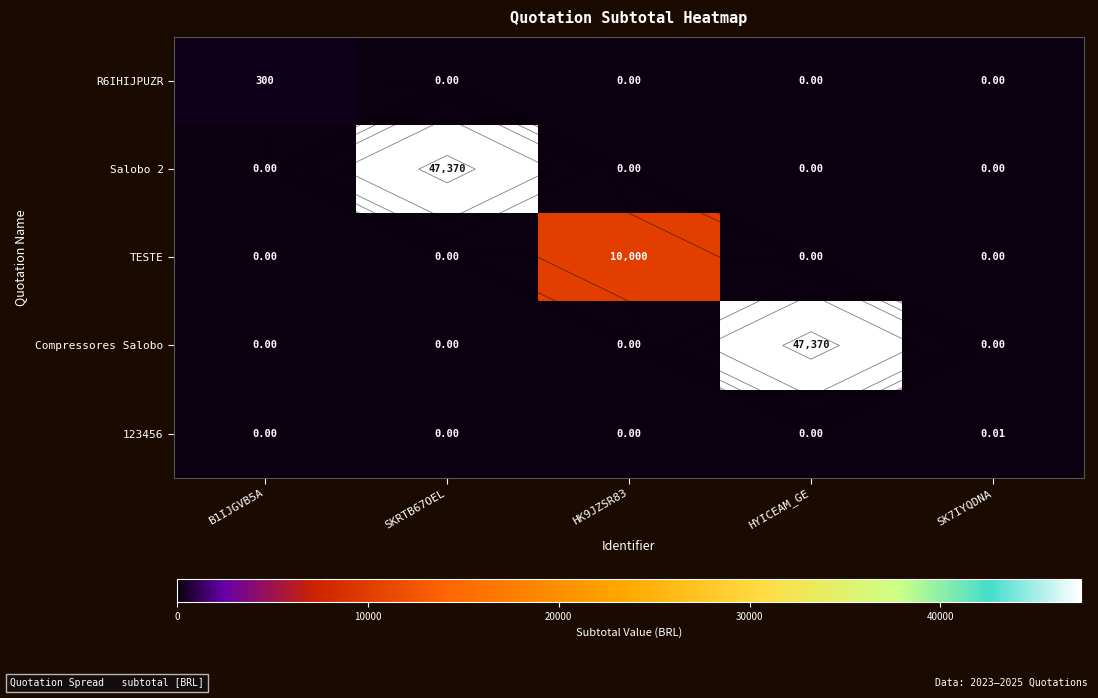

How many positive values does the Compressores Salobo series have?

1